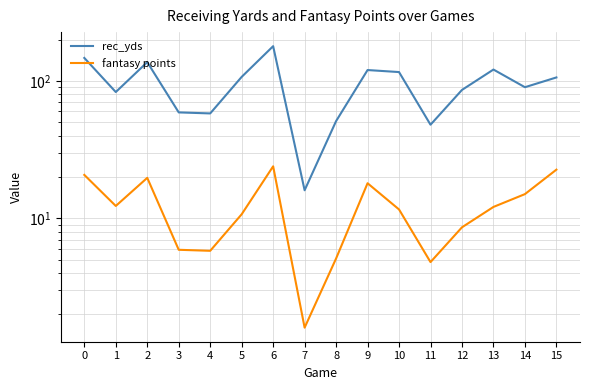

What are all the series names shown in the legend?

rec_yds, fantasy points